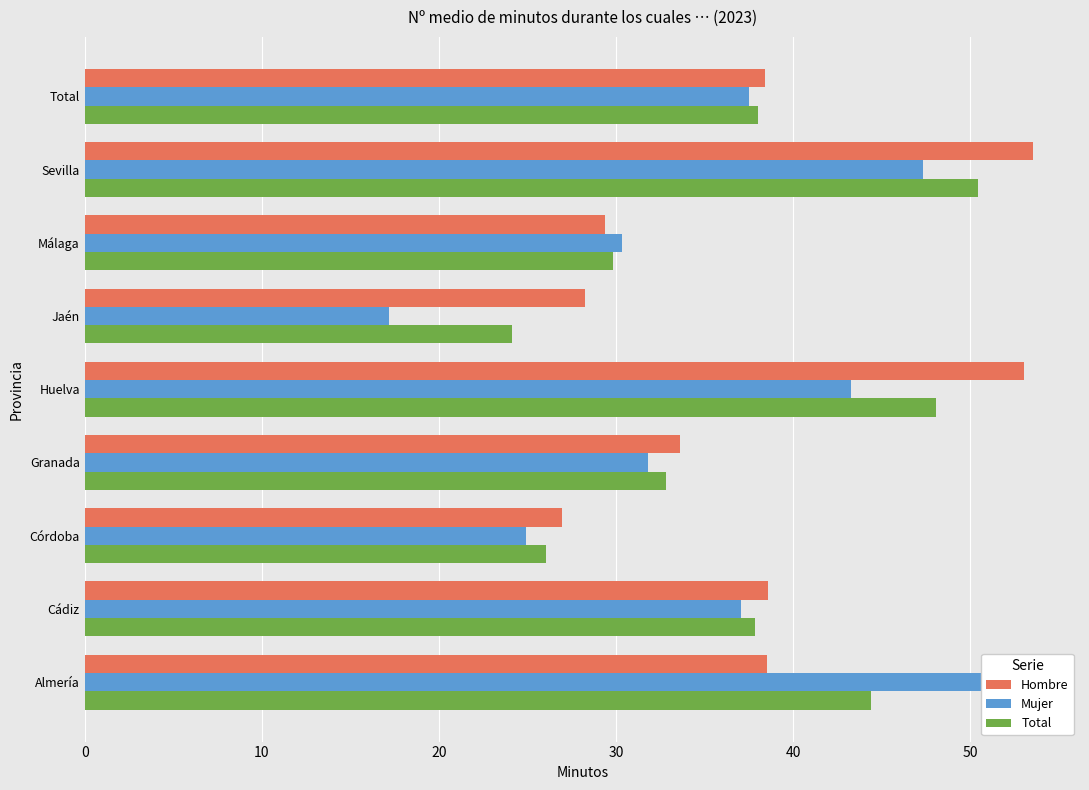

Does the chart contain stacked bars?

No